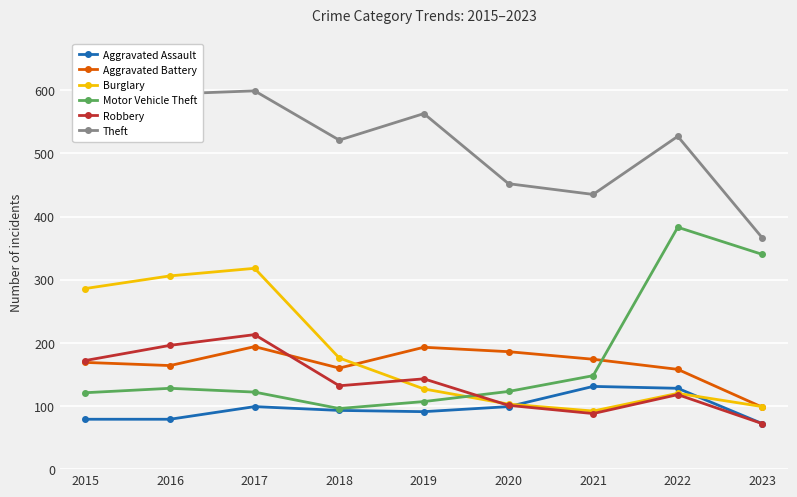

What are all the series names shown in the legend?

Aggravated Assault, Aggravated Battery, Burglary, Motor Vehicle Theft, Robbery, Theft